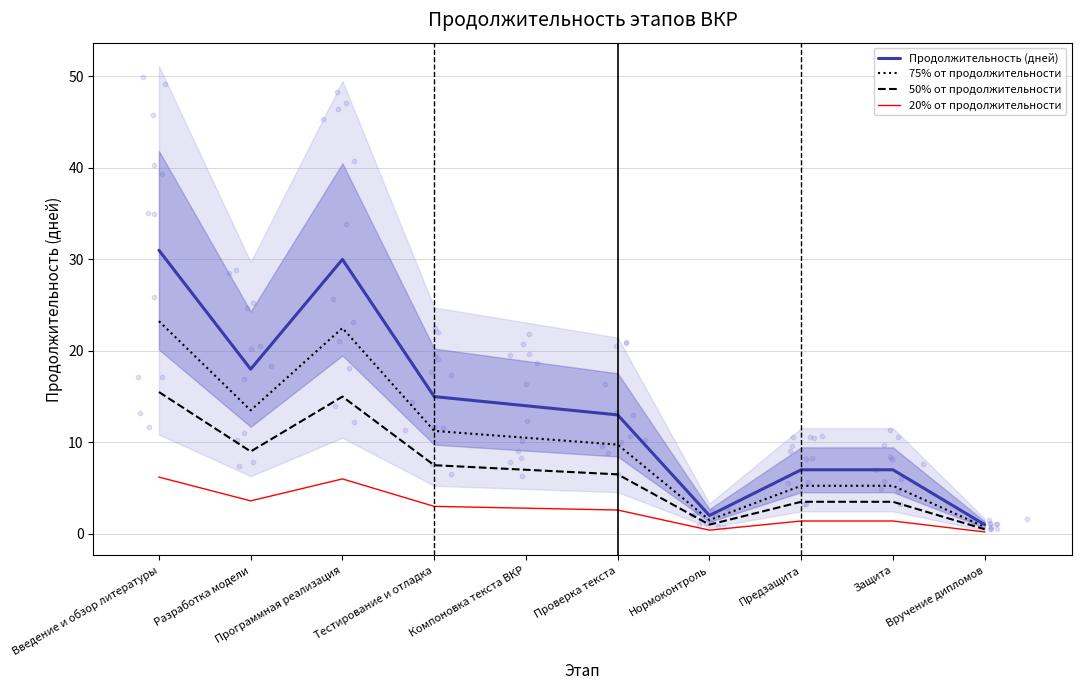

Which series has the largest Y range (max minus min)?

Продолжительность (дней)